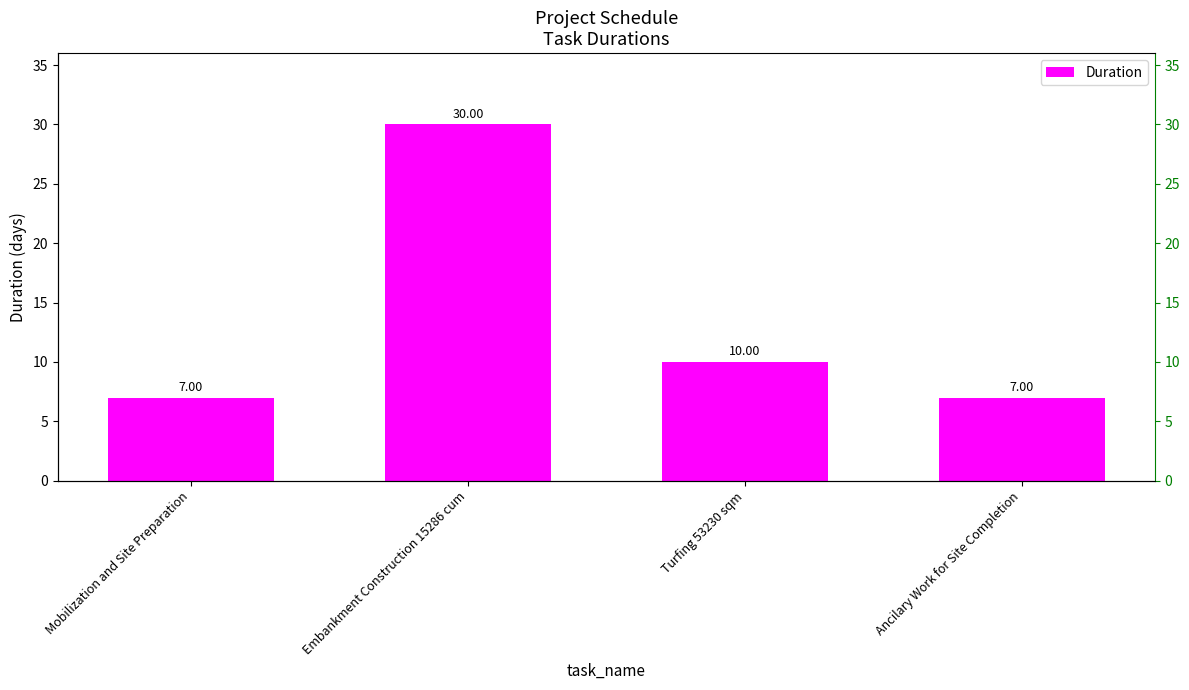

What is the label of the 1st bar from the right?

Ancilary Work for Site Completion